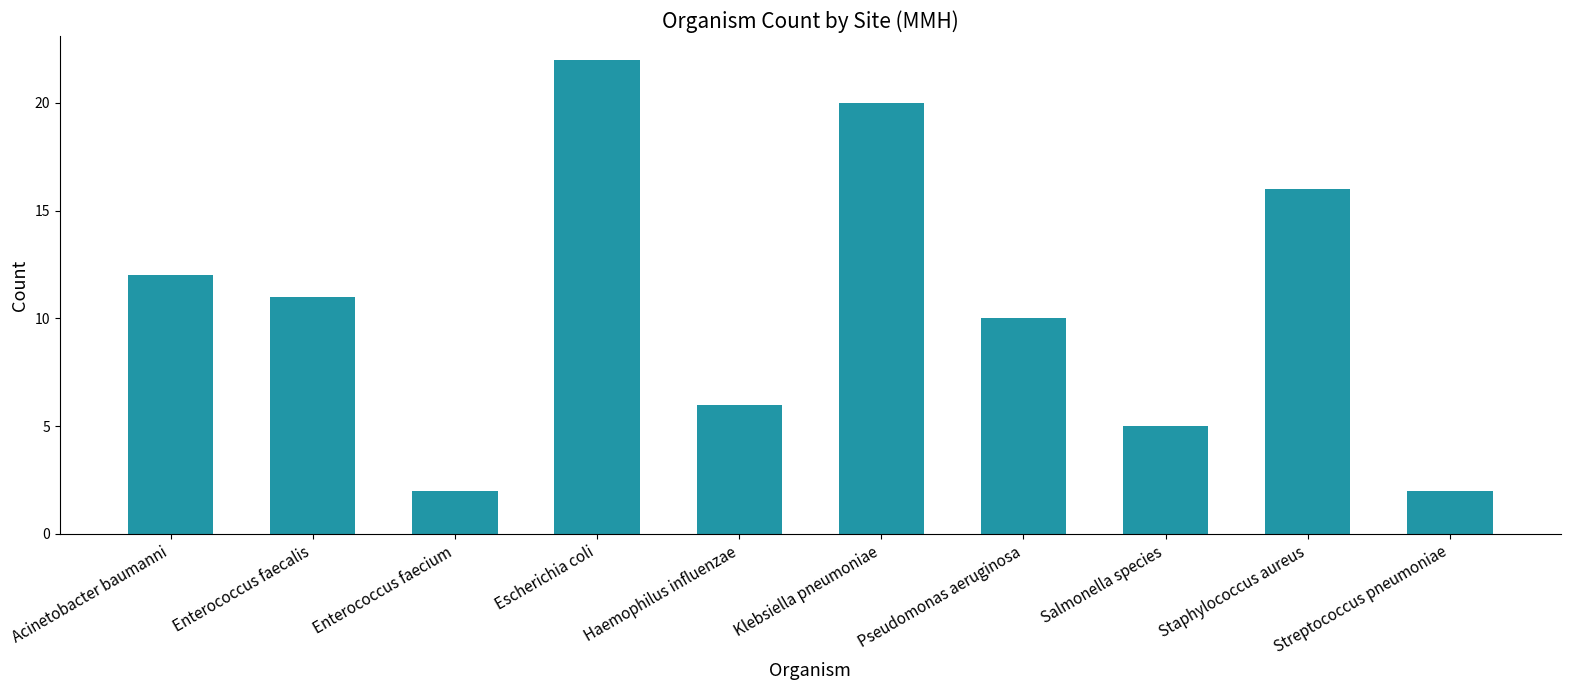

The chart shows a value of 23 at Staphylococcus aureus. True or false?

False